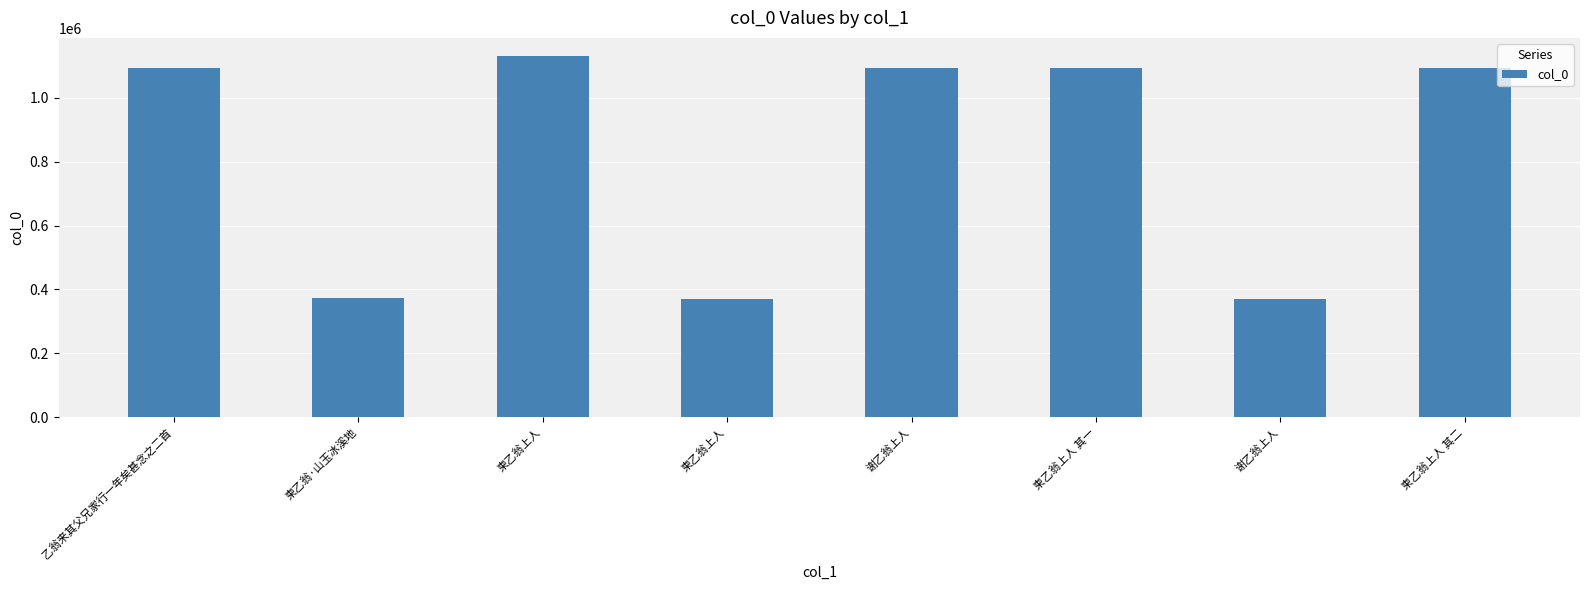

How many values are below 1093552?

4